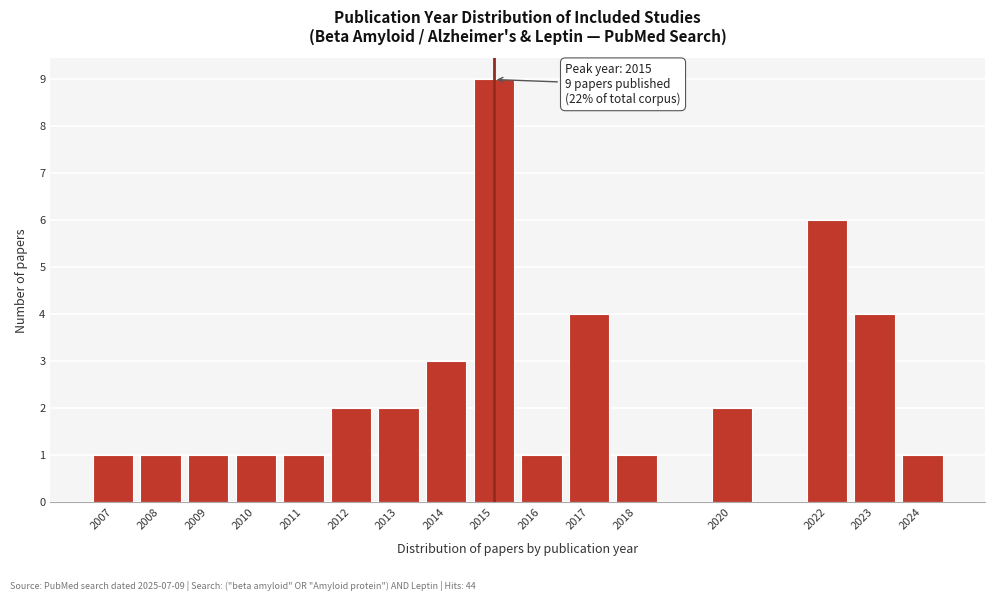

Reading left to right, what are all the values shown in this chart?

1	1	1	1	1	2	2	3	9	1	4	1	2	6	4	1